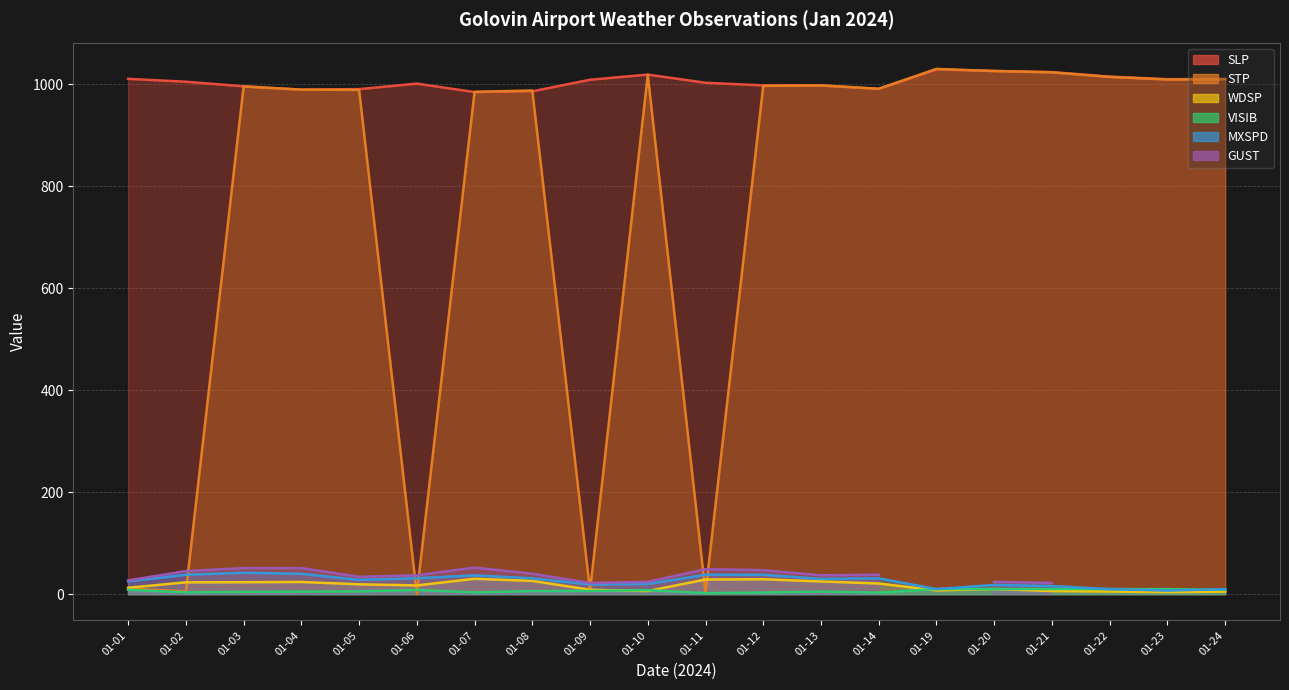

Which series has the largest total across all categories?

SLP